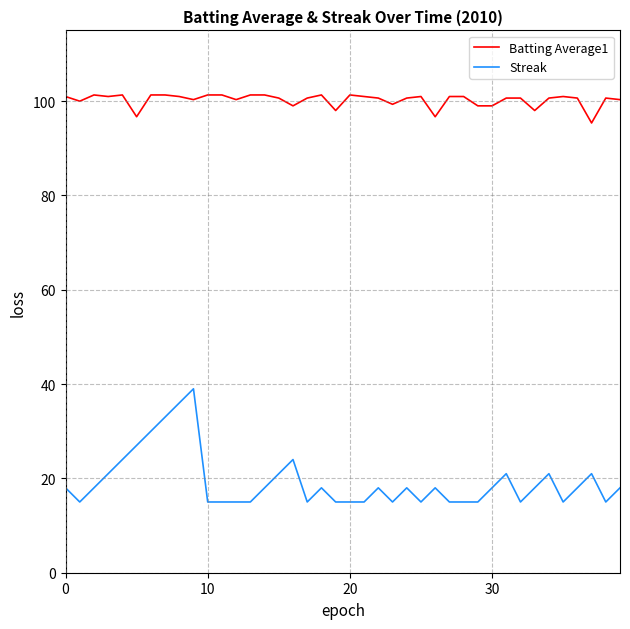

Which series has the largest range (max minus min)?

Streak